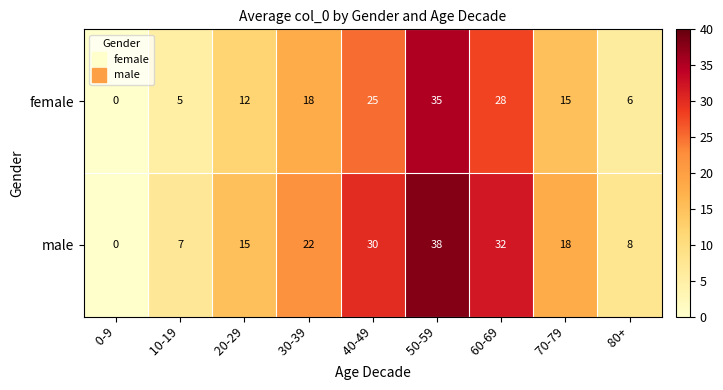

What is the difference between the second highest and second lowest values in the male series?

25